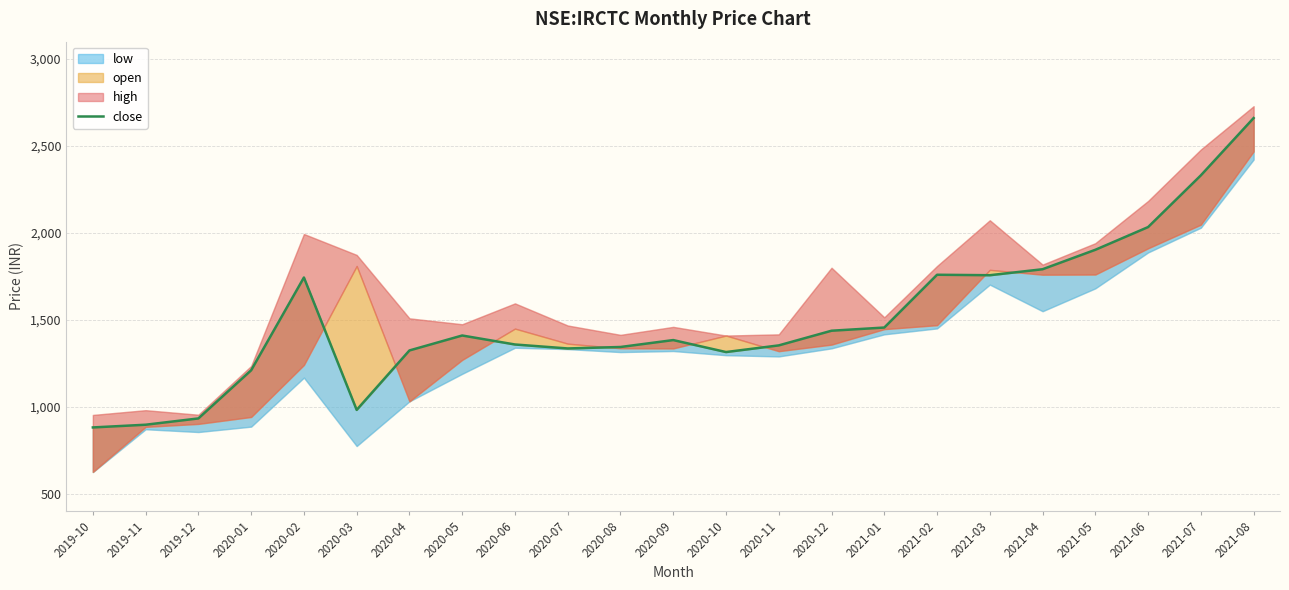

How many data points does each series have?

23